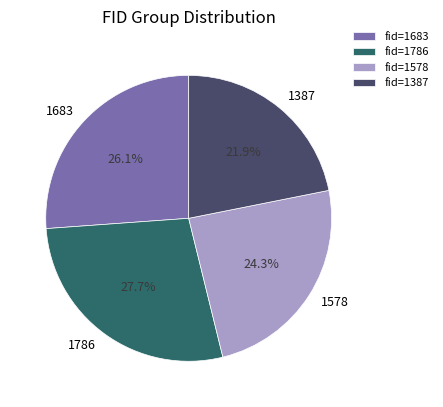

The 1683 slice represents 26% of the pie. True or false?

True